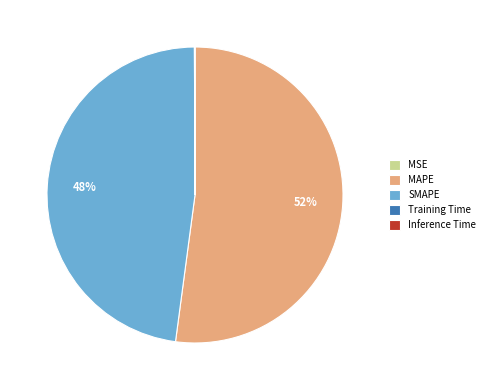

Is it true that SMAPE is 48% of the pie?

True